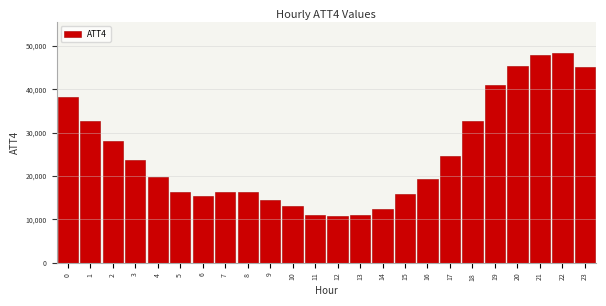

The value at 19 is 8884. True or false?

False